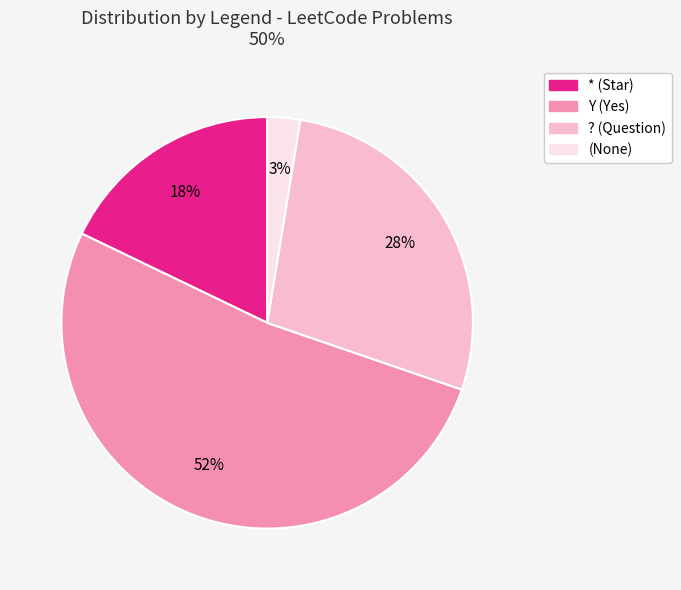

To the nearest percent, what is the difference between the largest and smallest slice percentages?

49%